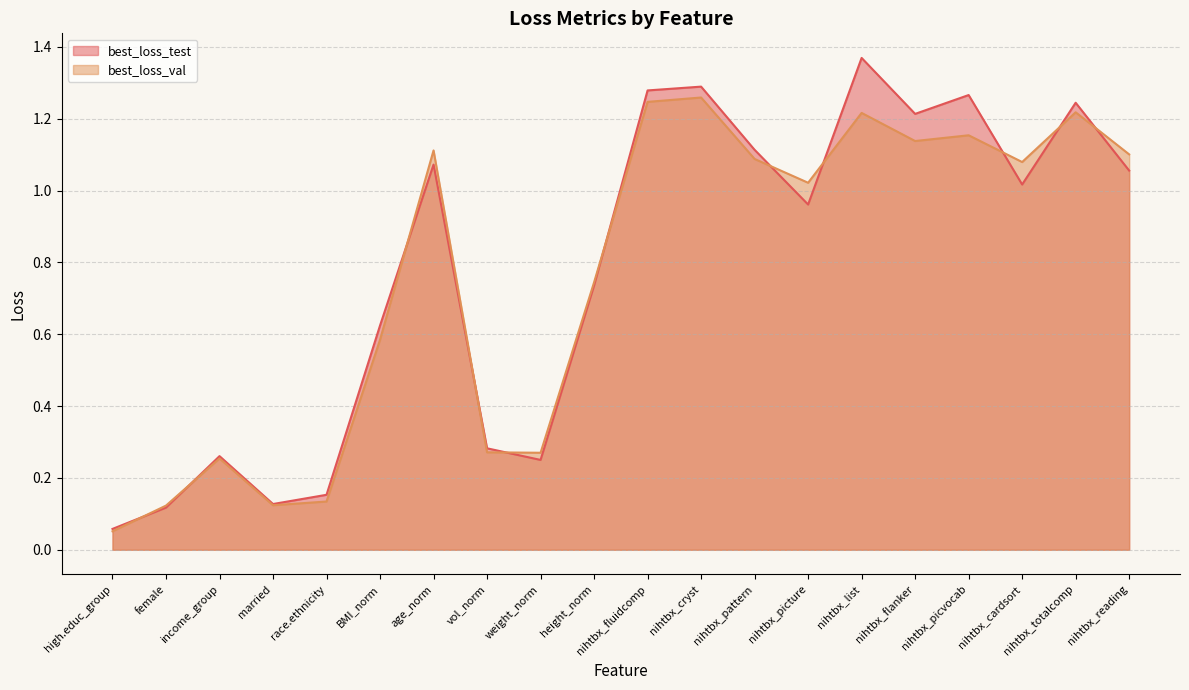

Where is the first local minimum for best_loss_val?

married